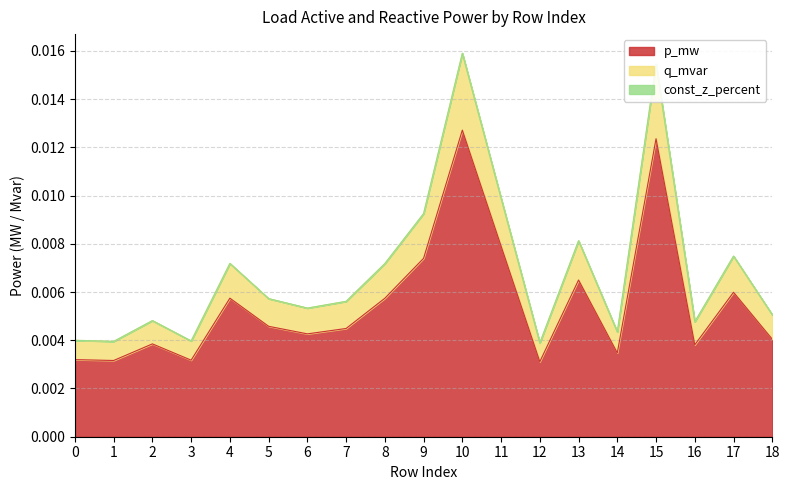

Does the chart have visible grid lines?

Yes